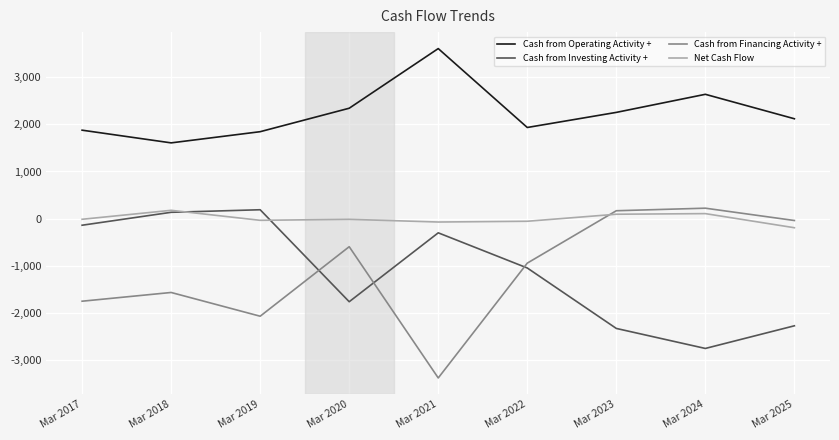

At Mar 2019, list the series in order from largest to smallest.

Cash from Operating Activity +, Cash from Investing Activity +, Net Cash Flow, Cash from Financing Activity +